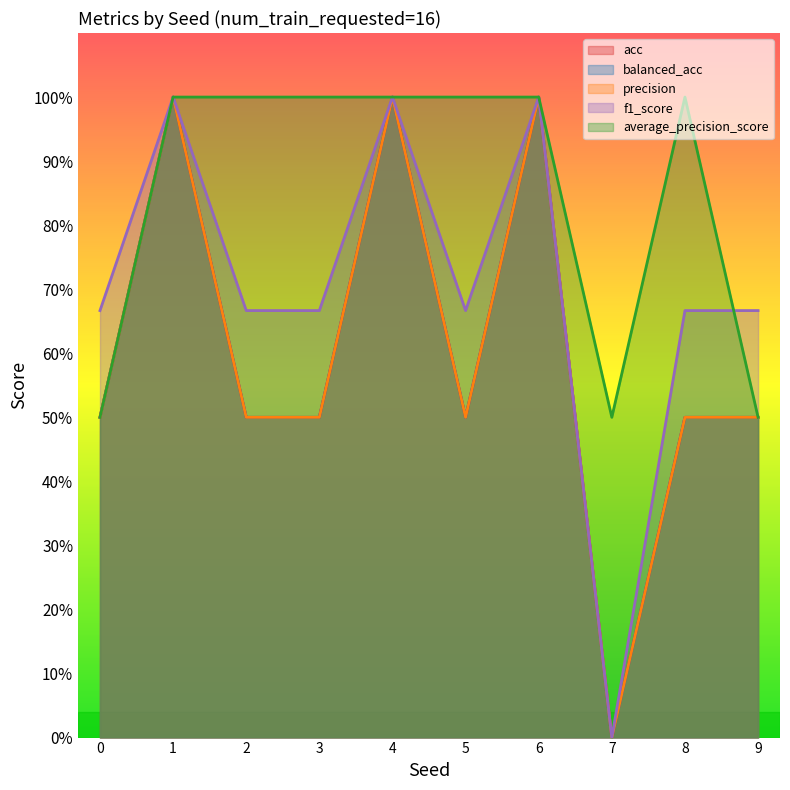

Which category has the highest value across all series?

1